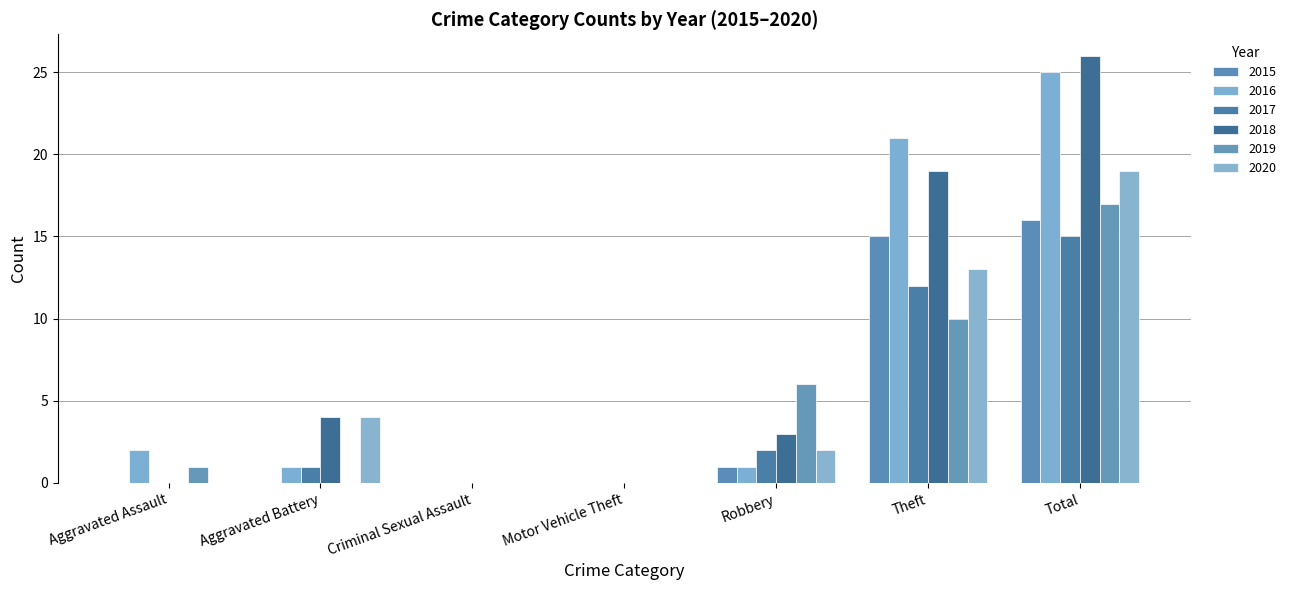

Reading left to right, extract all data points from this chart.

2015: 0	0	0	0	1	15	16
2016: 2	1	0	0	1	21	25
2017: 0	1	0	0	2	12	15
2018: 0	4	0	0	3	19	26
2019: 1	0	0	0	6	10	17
2020: 0	4	0	0	2	13	19